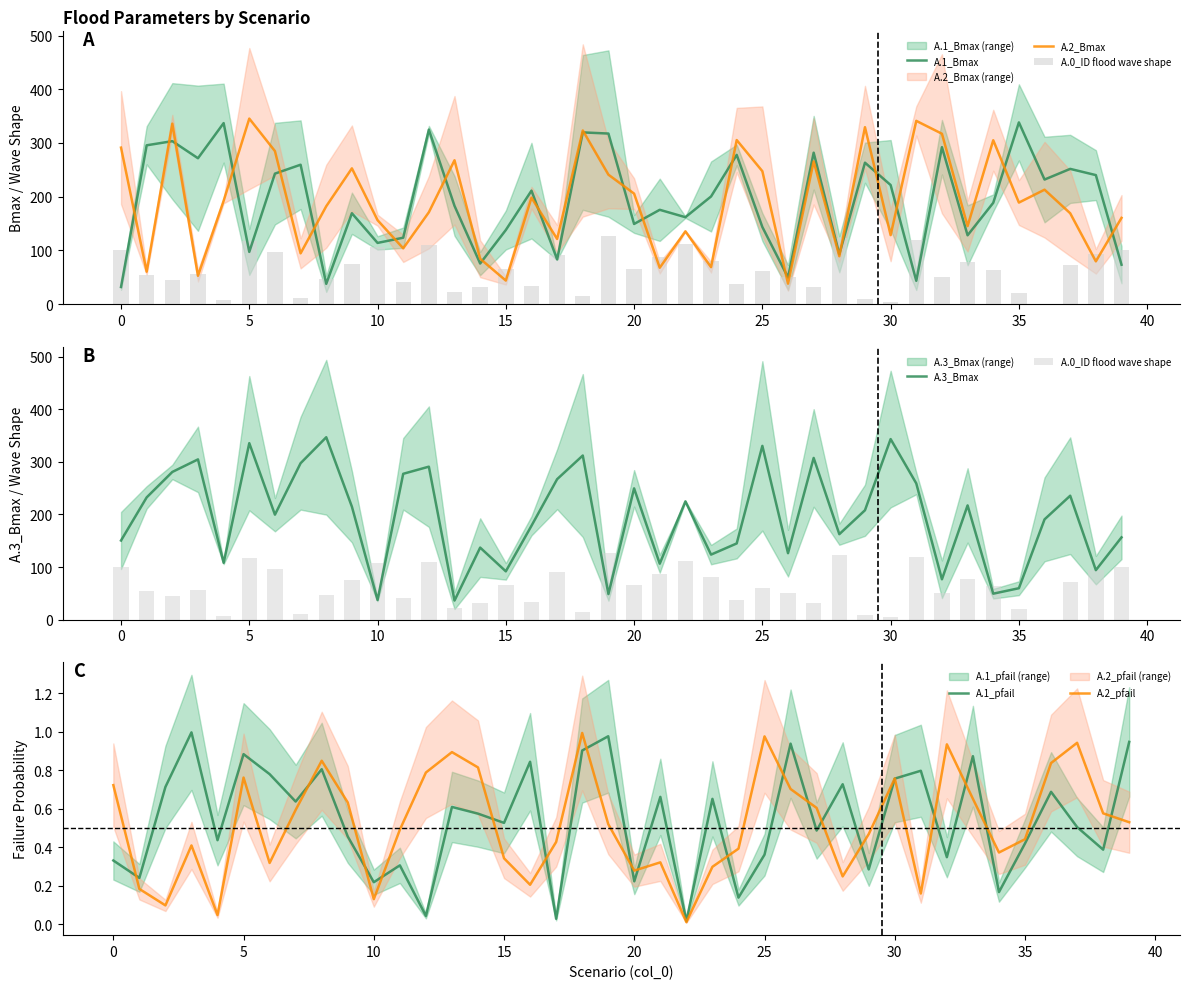

What is the value of the A.3_Bmax bar at the 4th from the left?

304.7